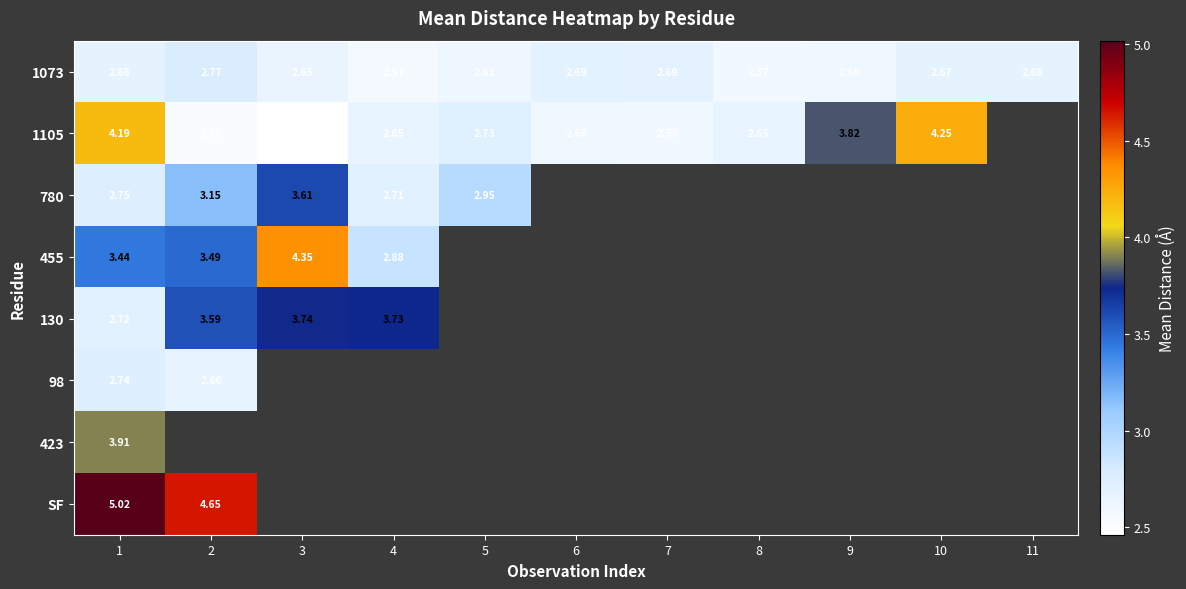

The 1073 series shows 4.8 at 6. True or false?

False